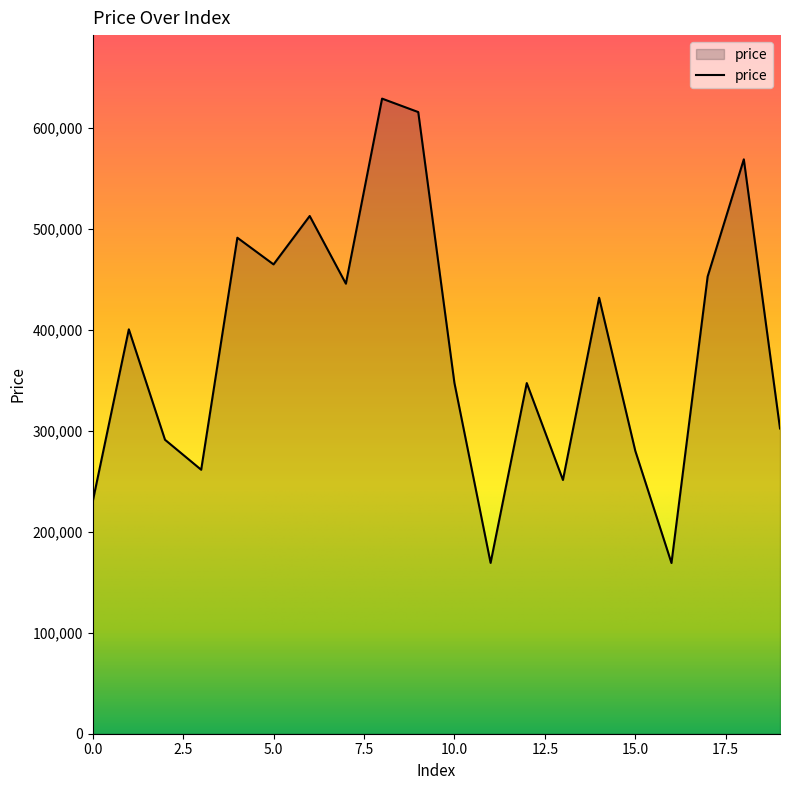

What is the greatest value displayed?

628699